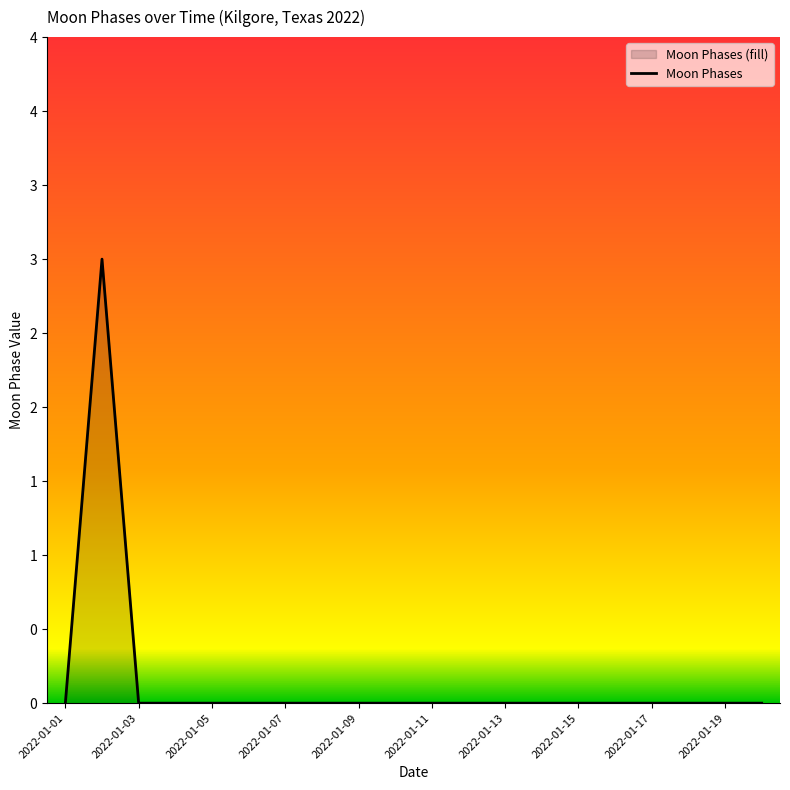

What is the maximum value shown in the chart?

3